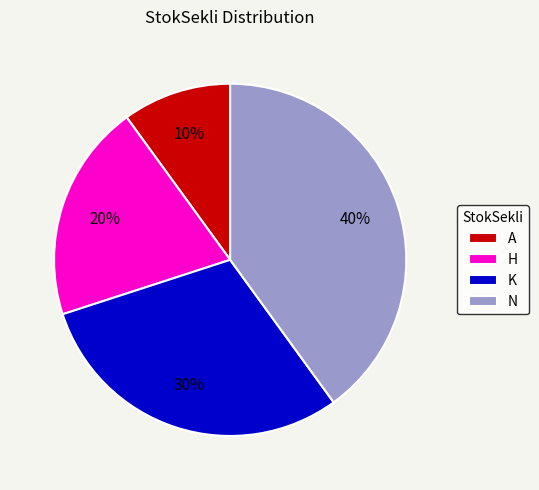

Count the number of slices in the pie.

4